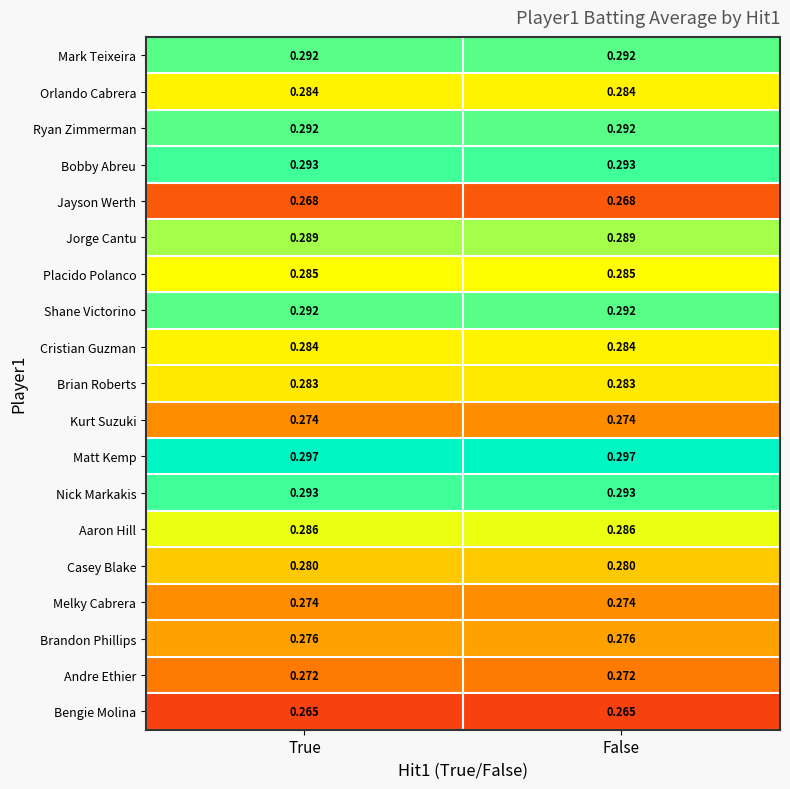

Which series has the largest total across all categories?

Matt Kemp